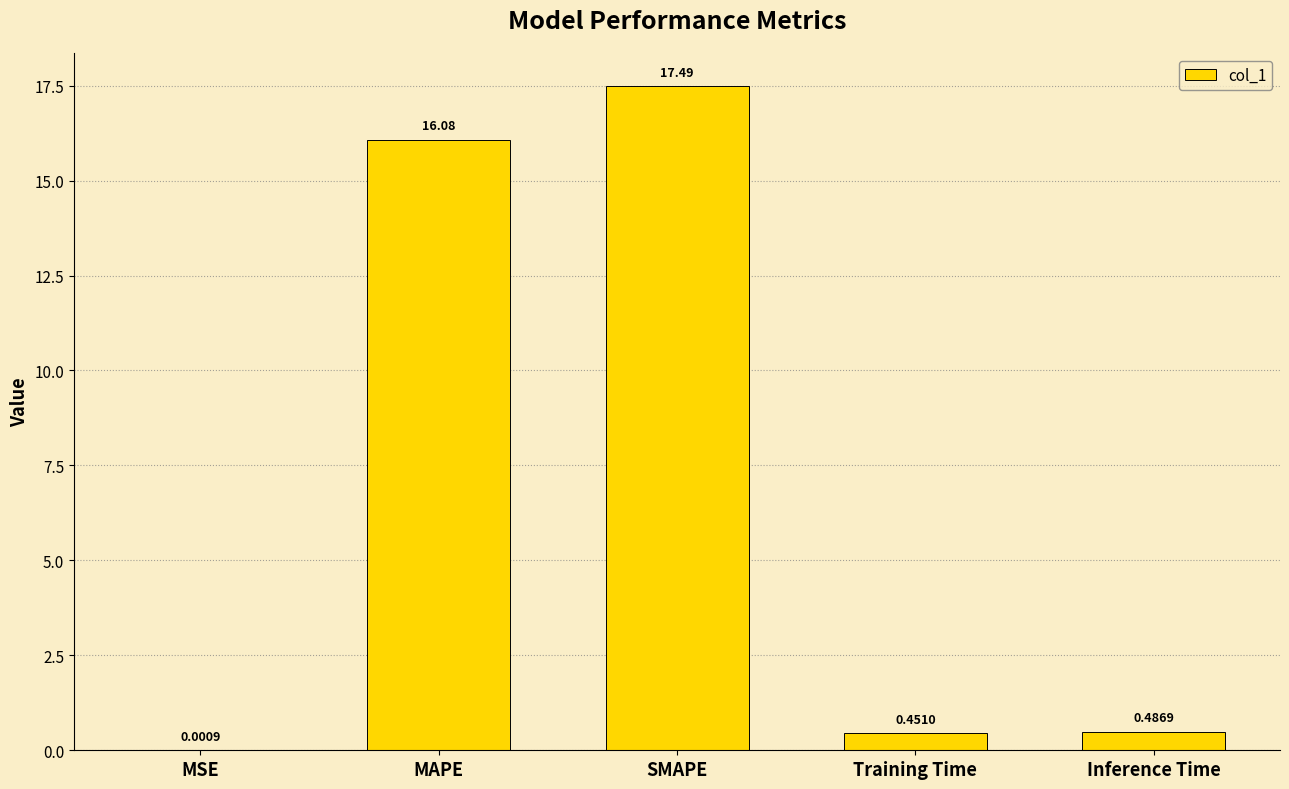

What is the sum of all values?

34.5